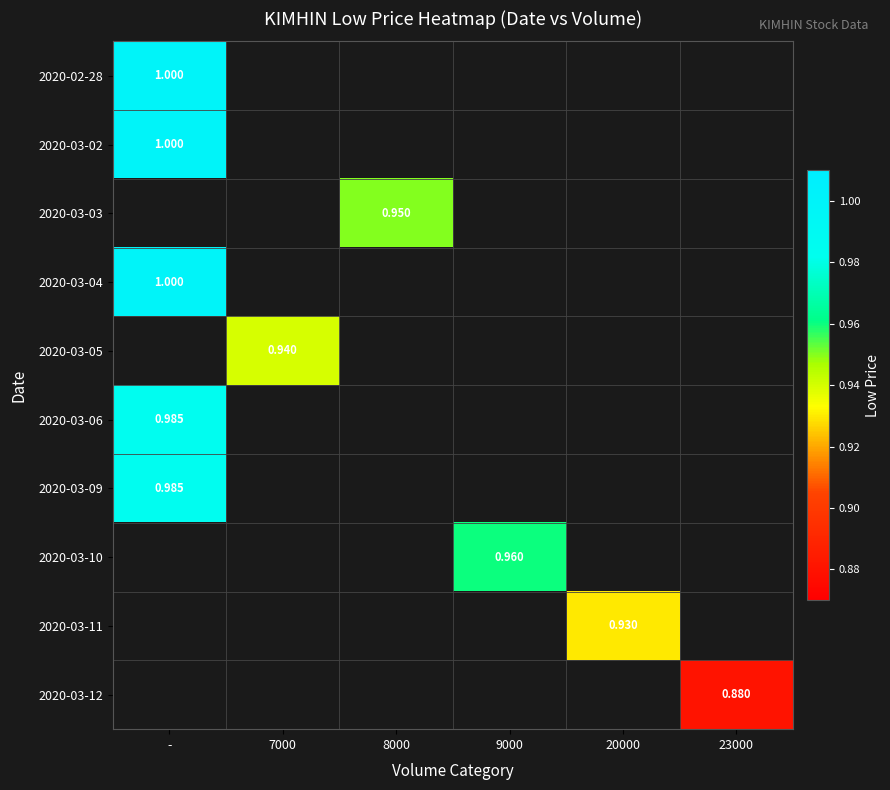

Between 23000 and -, which is larger?

-